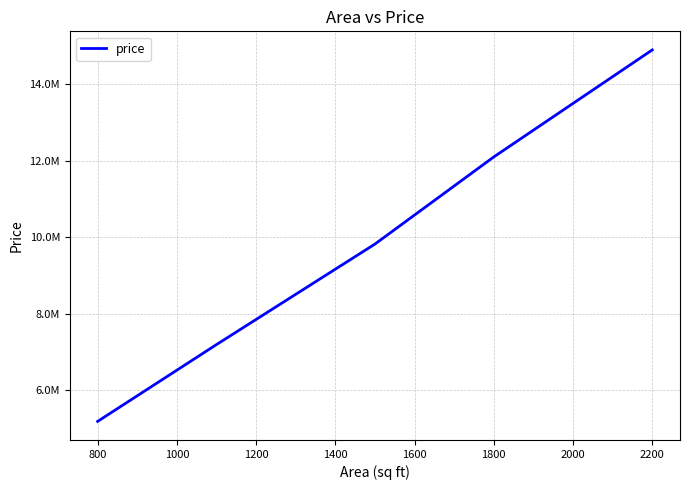

What is the difference between the second highest and second lowest values?

4910000